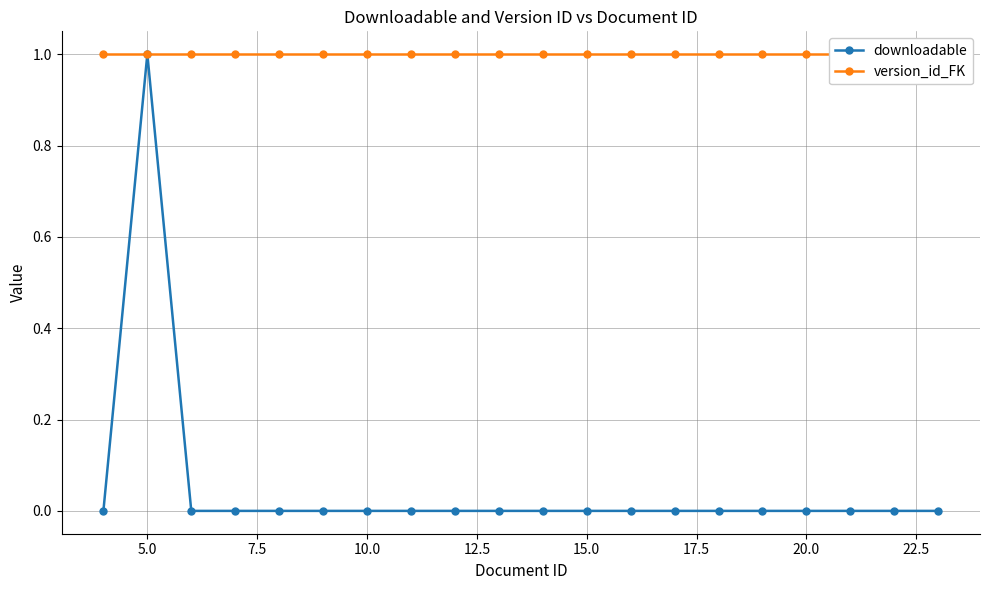

True or false: downloadable and version_id_FK cross at least once.

False